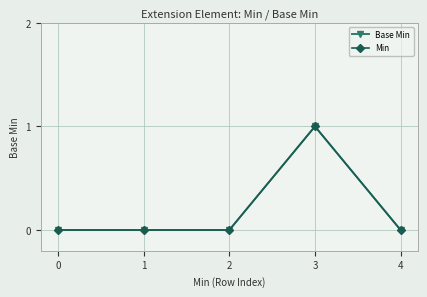

Is this an area chart (filled region under the line)?

No